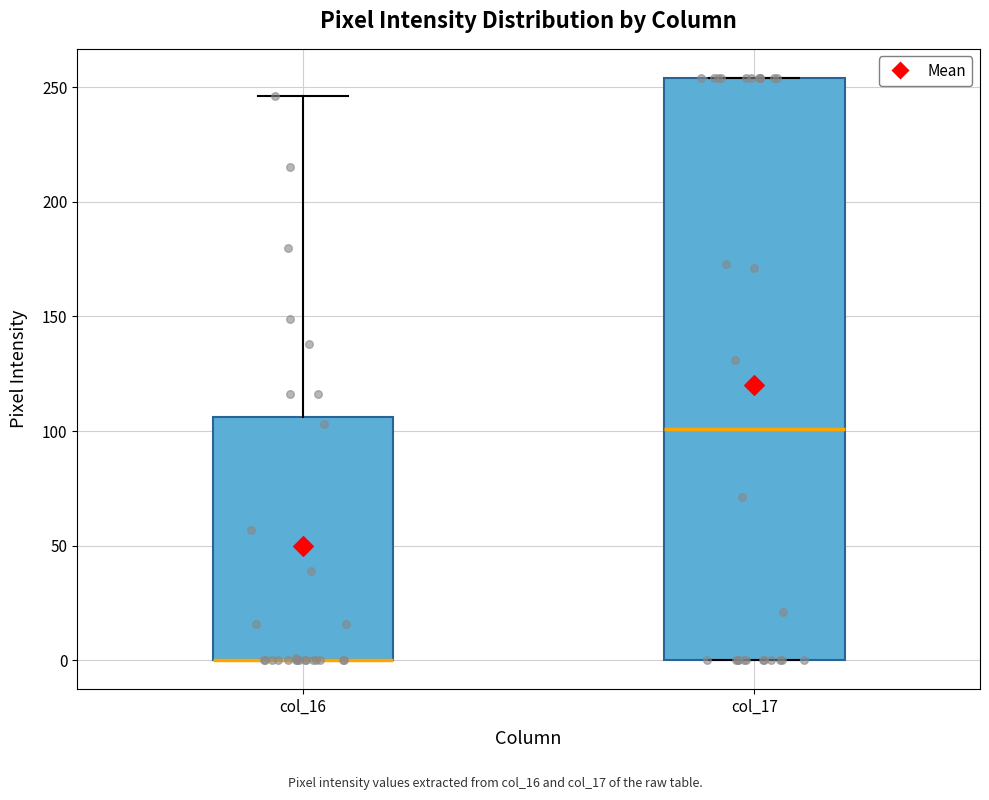

Reading left to right, read every box against the y-axis: the position of its median line, the range the box covers, and the ends of its whiskers. The values are not printed on the chart, so give them approximately, as read against the axis.

col_16: median 0 (drawn on the box's lower edge), box 0 to 105, whiskers 0 to 245
col_17: median 100, box 0 to 255, whiskers 0 to 255